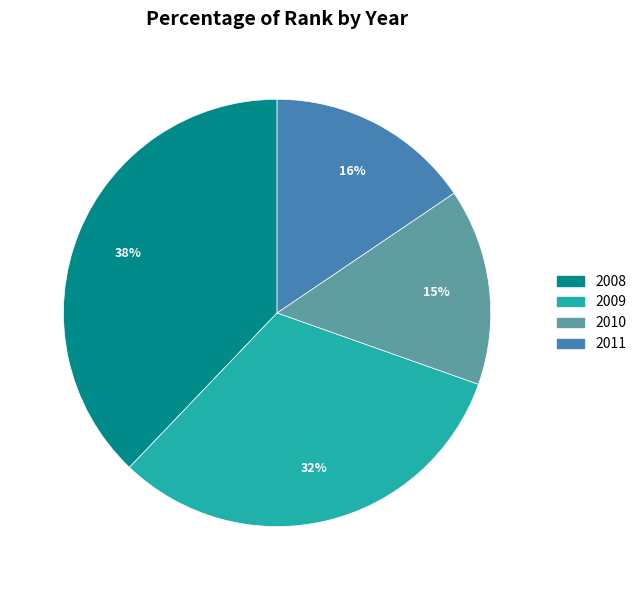

To the nearest percent, what portion does 2009 represent?

32%